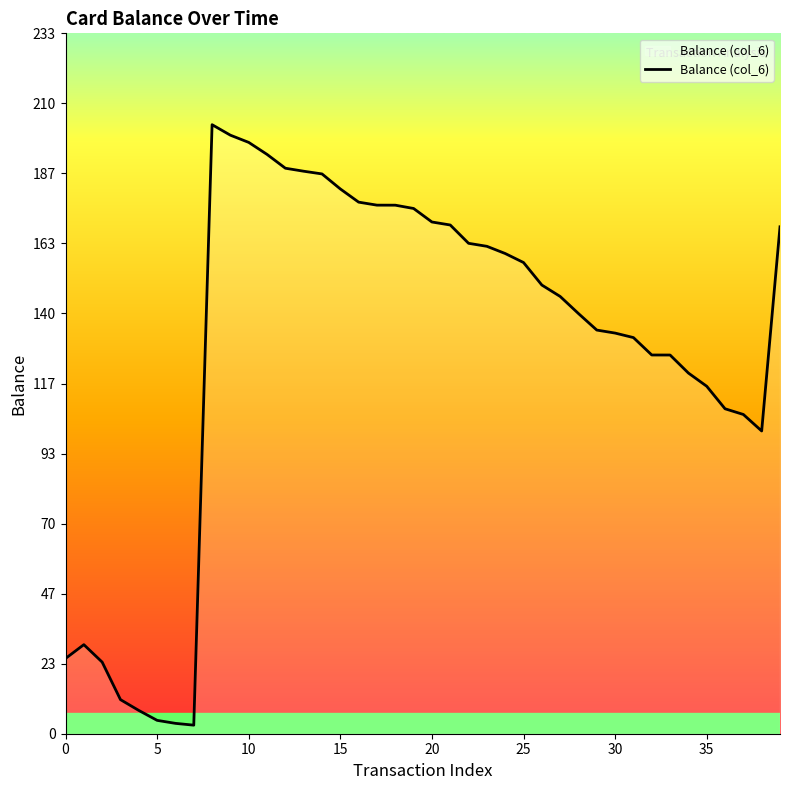

Does the chart have visible grid lines?

No